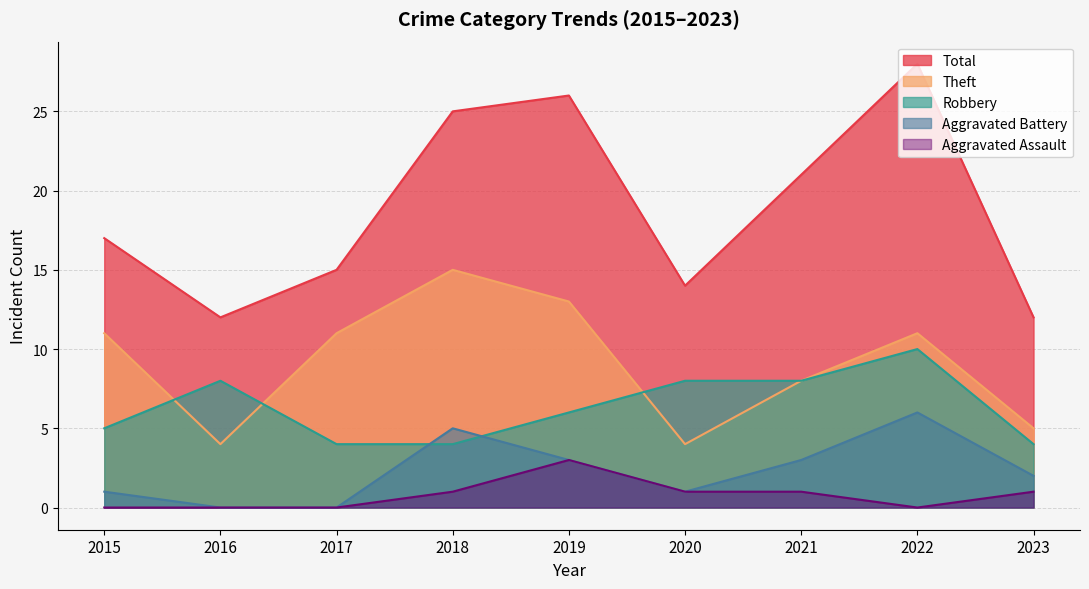

True or false: Total and Aggravated Battery intersect in this chart.

False